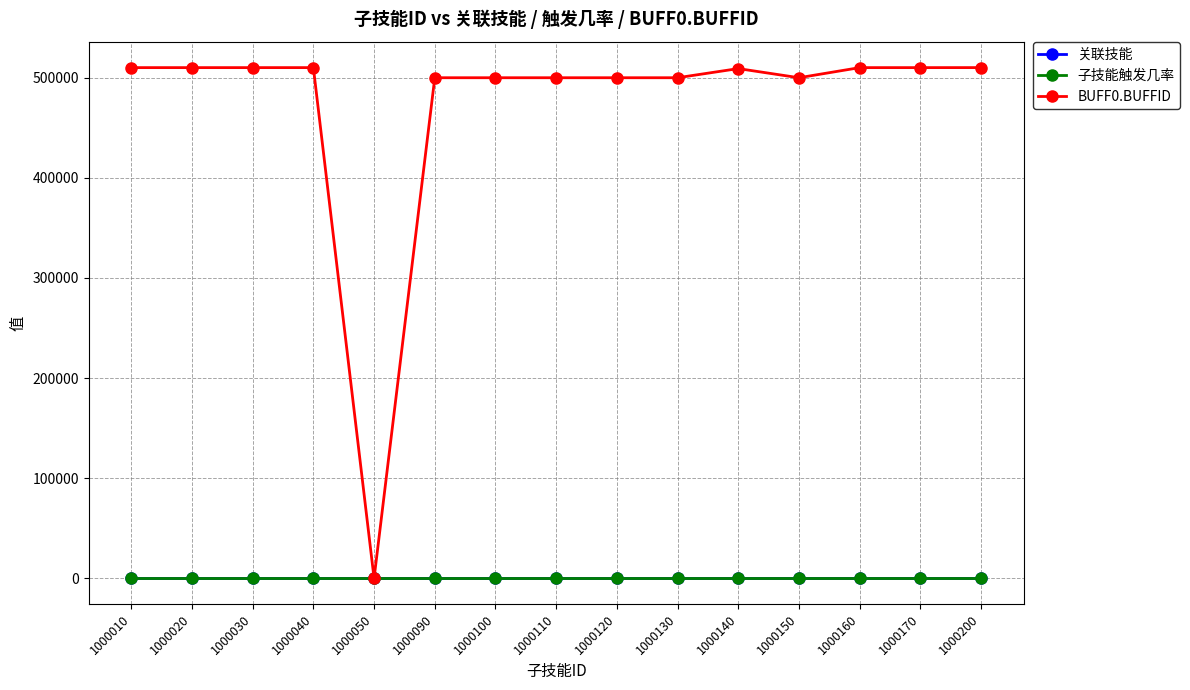

Count the number of categories in the chart.

15